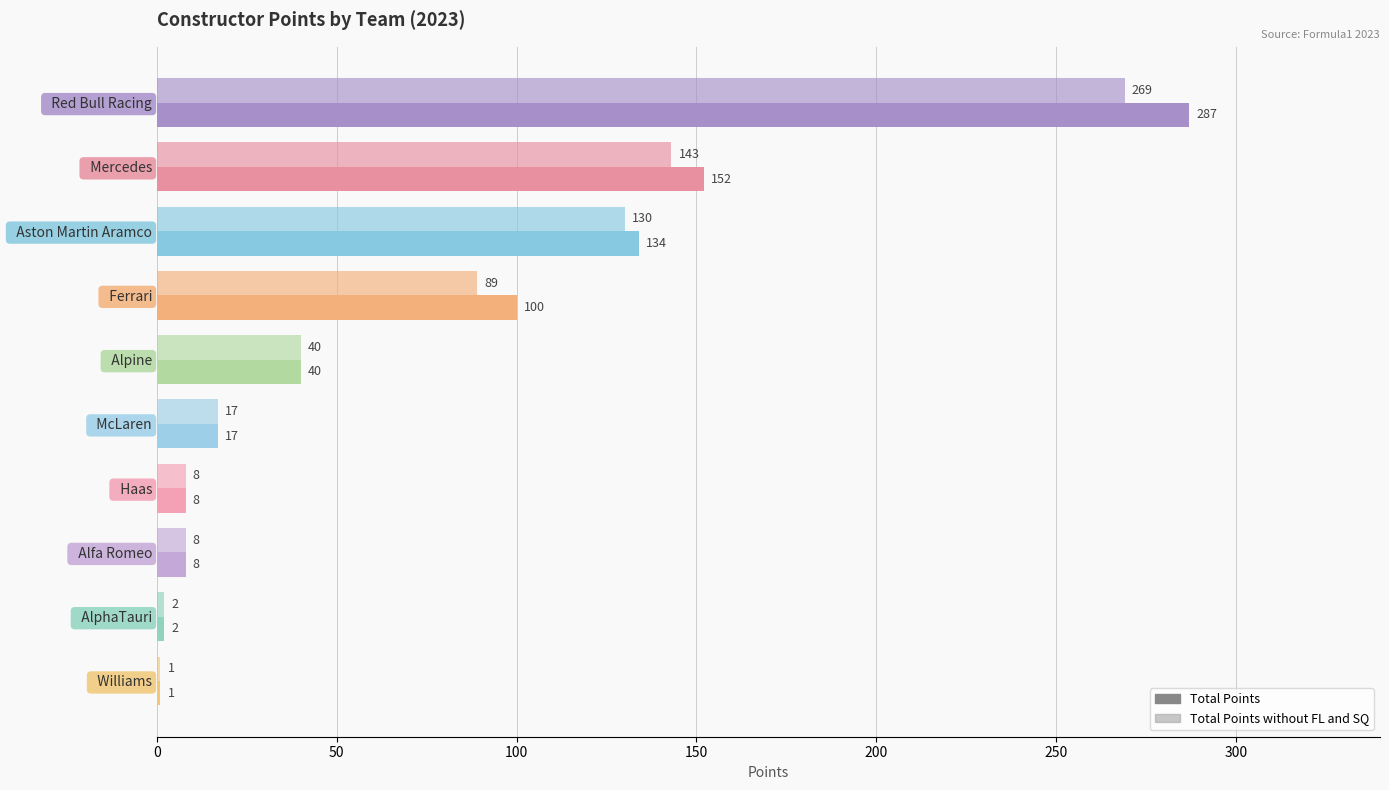

List the series in order of their peak value, lowest first.

Total Points without FL and SQ, Total Points